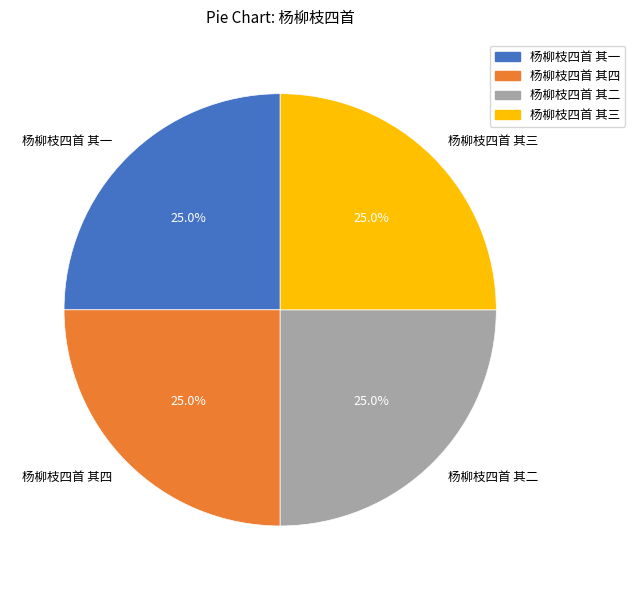

Is there any slice that represents more than half of the pie?

No